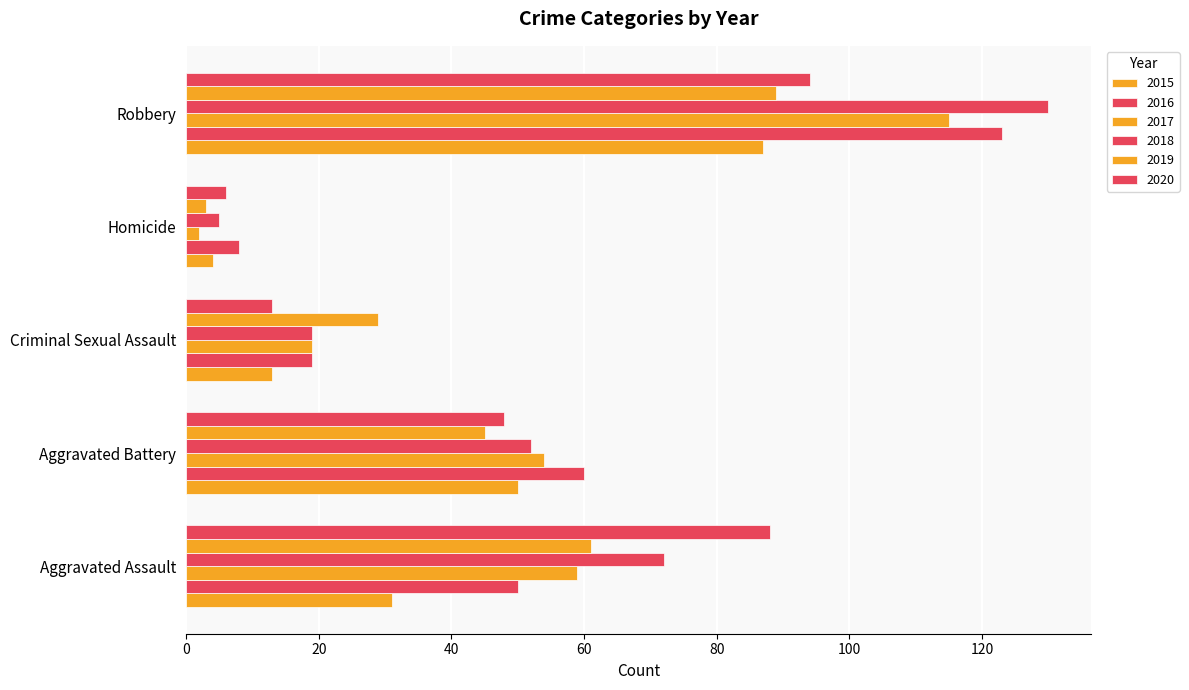

What is the lowest value of the 2020 series?

6